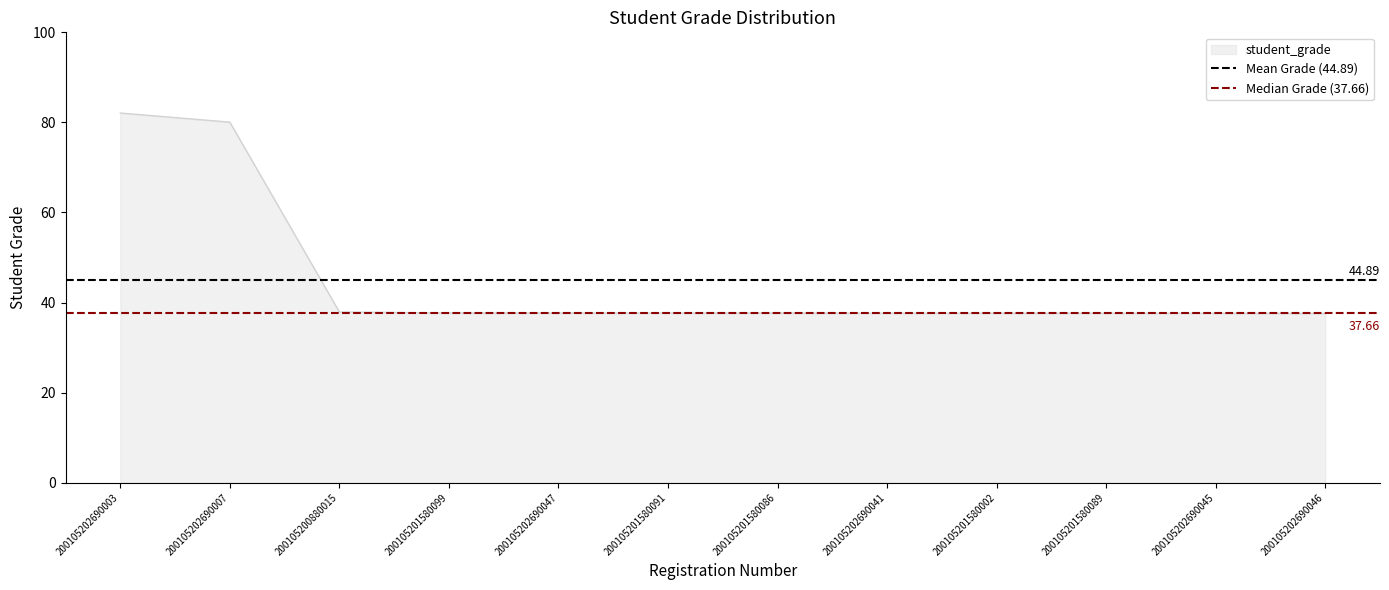

The value of Mean Grade (44.89) at 200105202690003 is 44.9. True or false?

True